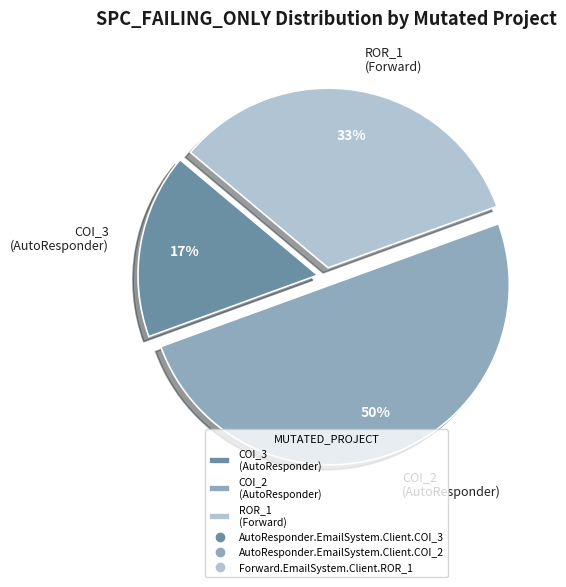

The ROR_1 (Forward) slice represents 33% of the pie. True or false?

True